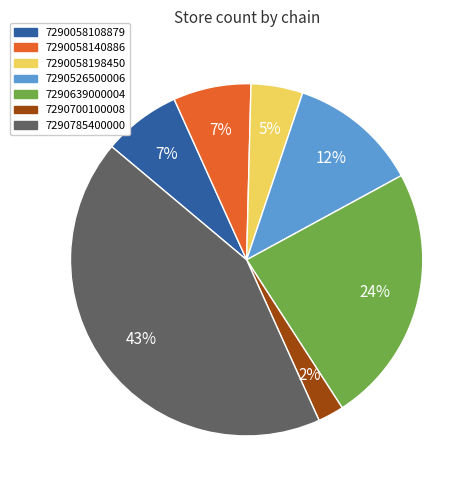

True or false: 7290058140886 accounts for 20% of the total.

False